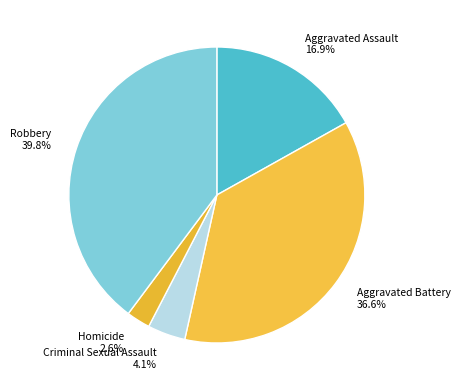

Is there any slice that represents more than half of the pie?

No